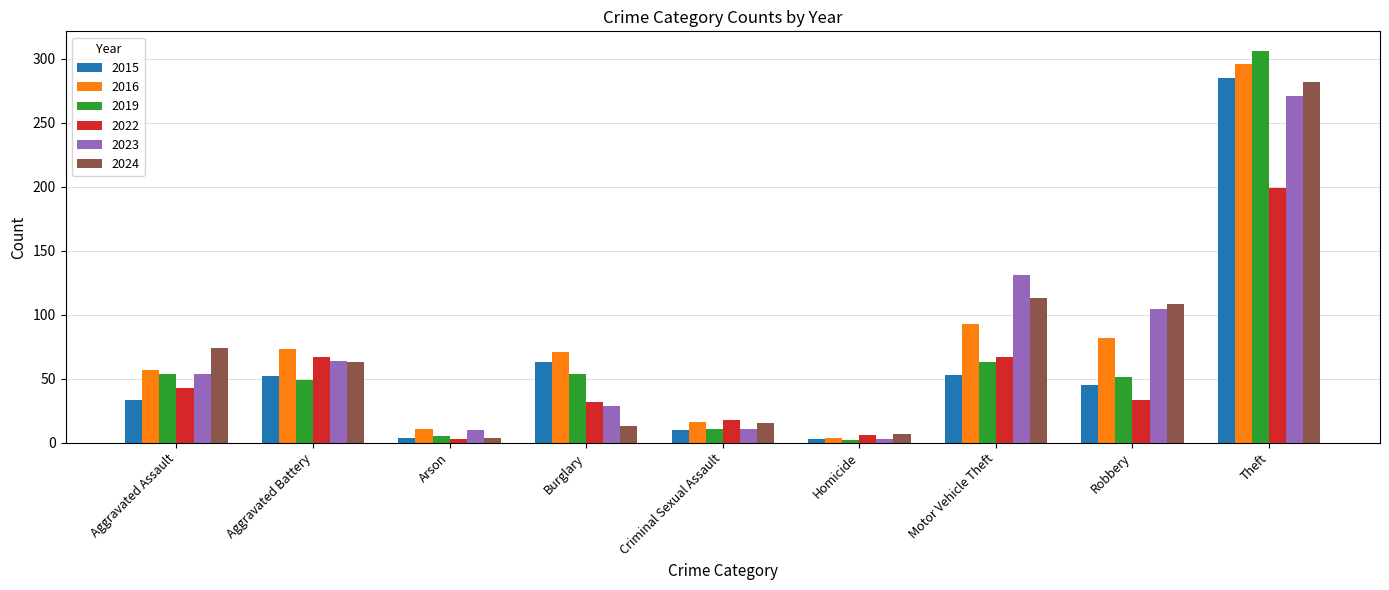

At which label does 2015 reach its peak?

Theft